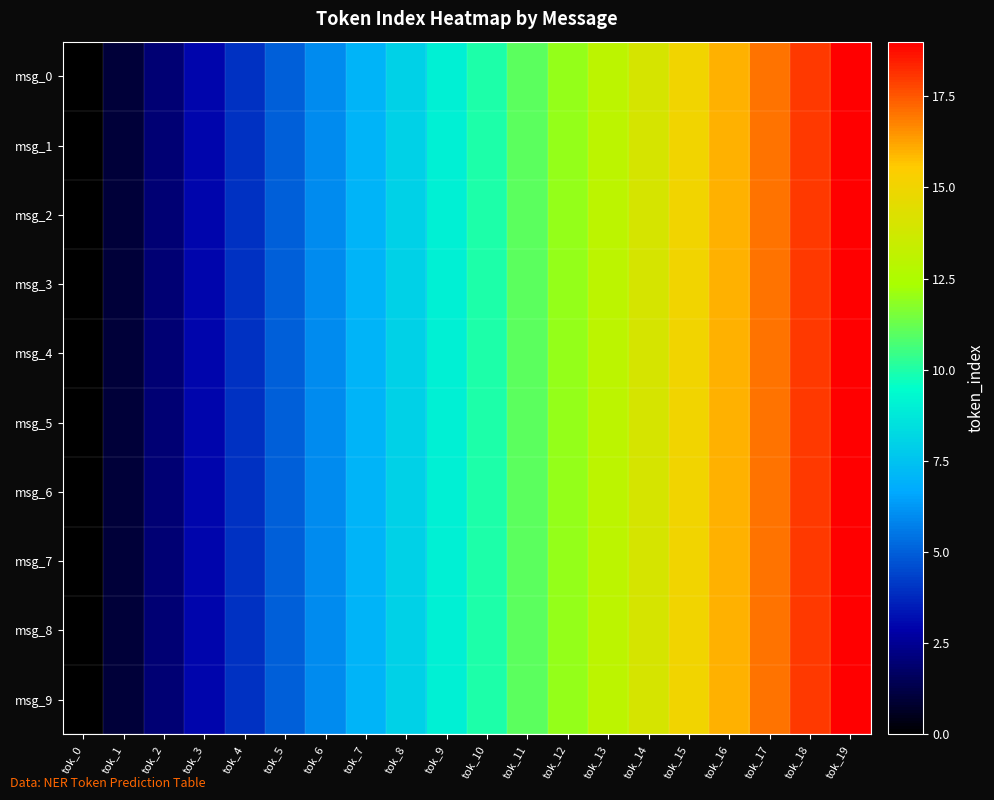

List the series in order of their peak value, highest first.

msg_0, msg_1, msg_2, msg_3, msg_4, msg_5, msg_6, msg_7, msg_8, msg_9